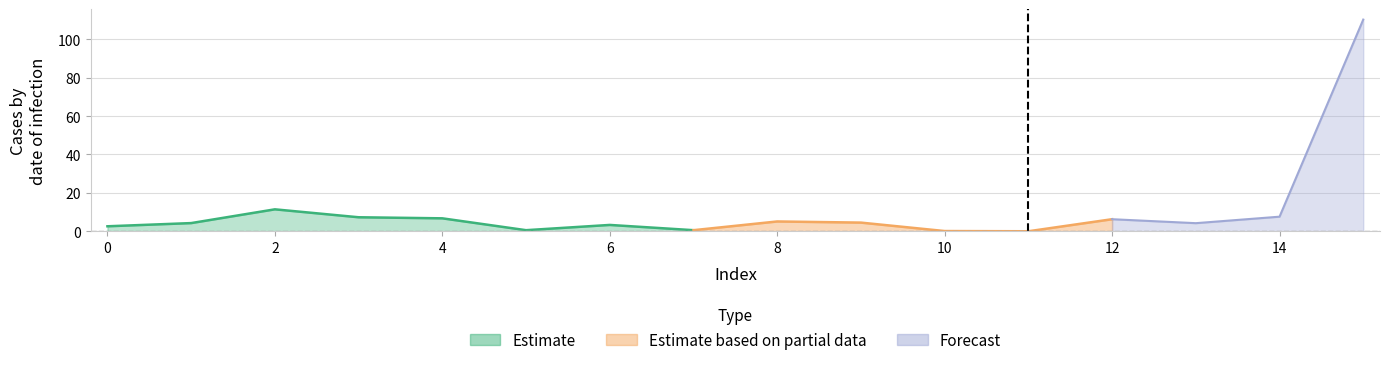

Rank the categories by value from lowest to highest.

11, 10, 5, 7, 0, 6, 13, 1, 9, 8, 12, 4, 3, 14, 2, 15